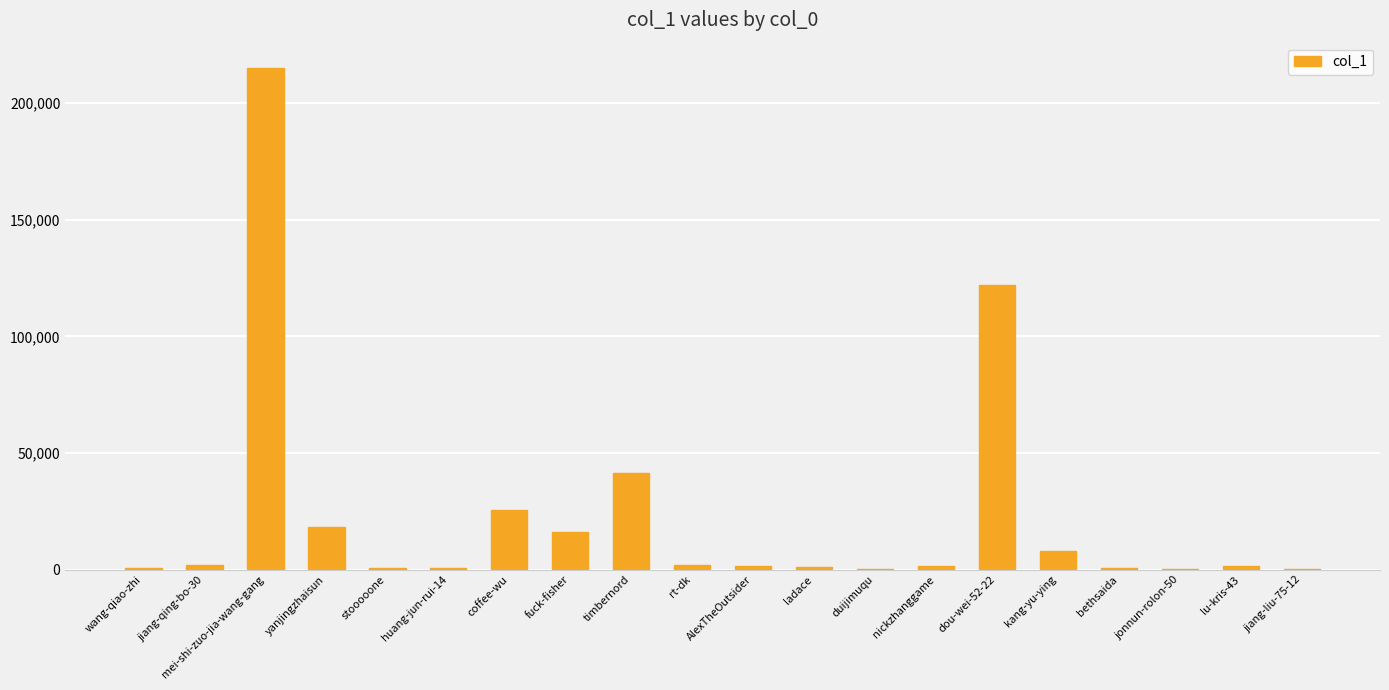

How many series are shown in this chart?

1